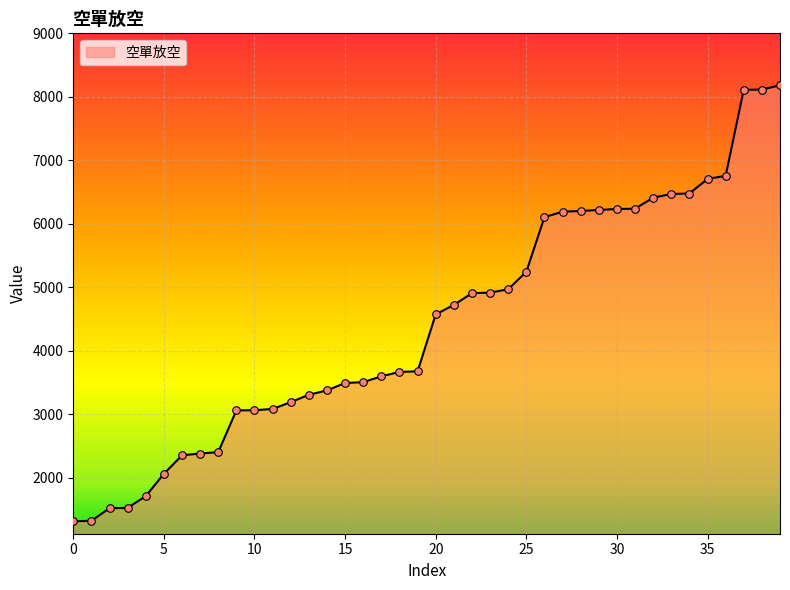

What is the smallest value displayed?

1312